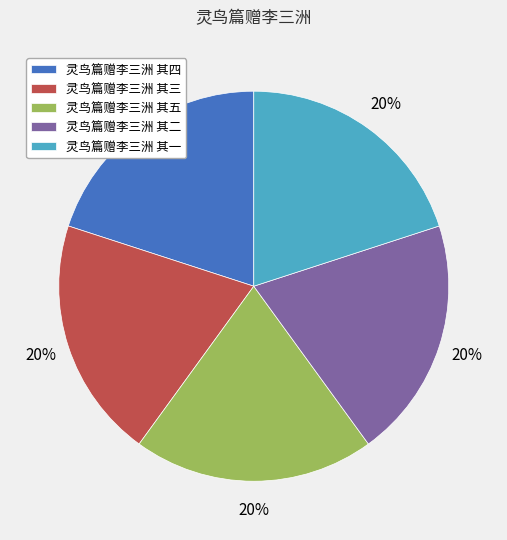

What is the ratio of the value at 灵鸟篇赠李三洲 其一 to the value at 灵鸟篇赠李三洲 其四?

1.0